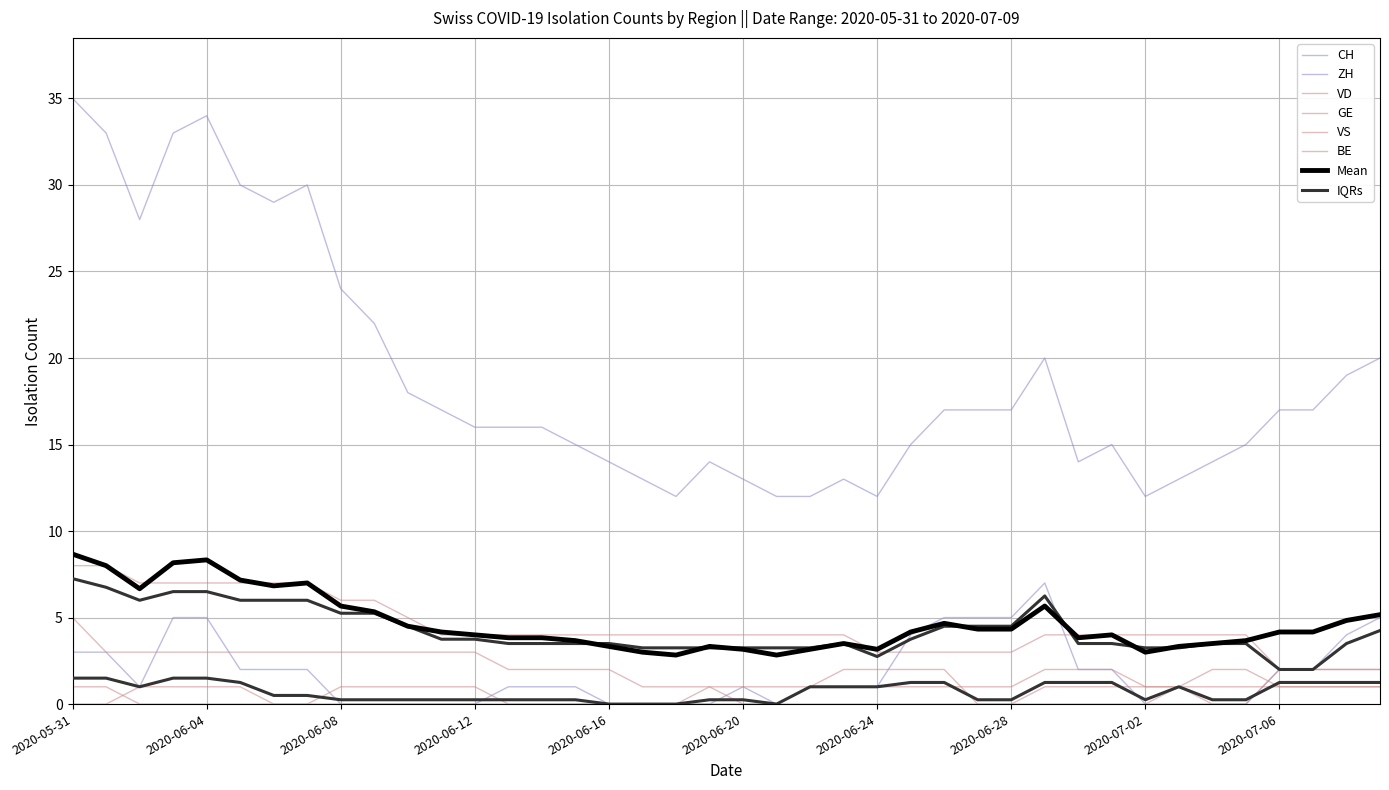

True or false: BE and VD intersect in this chart.

False